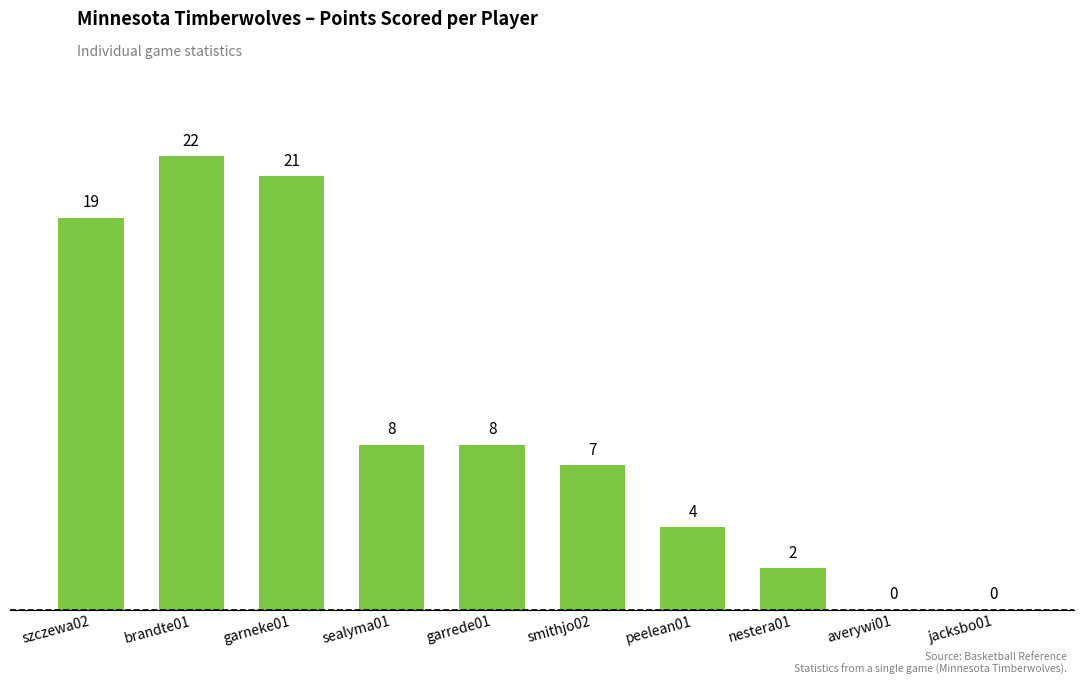

Reading right to left, extract all data points from this chart.

jacksbo01=0	averywi01=0	nestera01=2	peelean01=4	smithjo02=7	garrede01=8	sealyma01=8	garneke01=21	brandte01=22	szczewa02=19